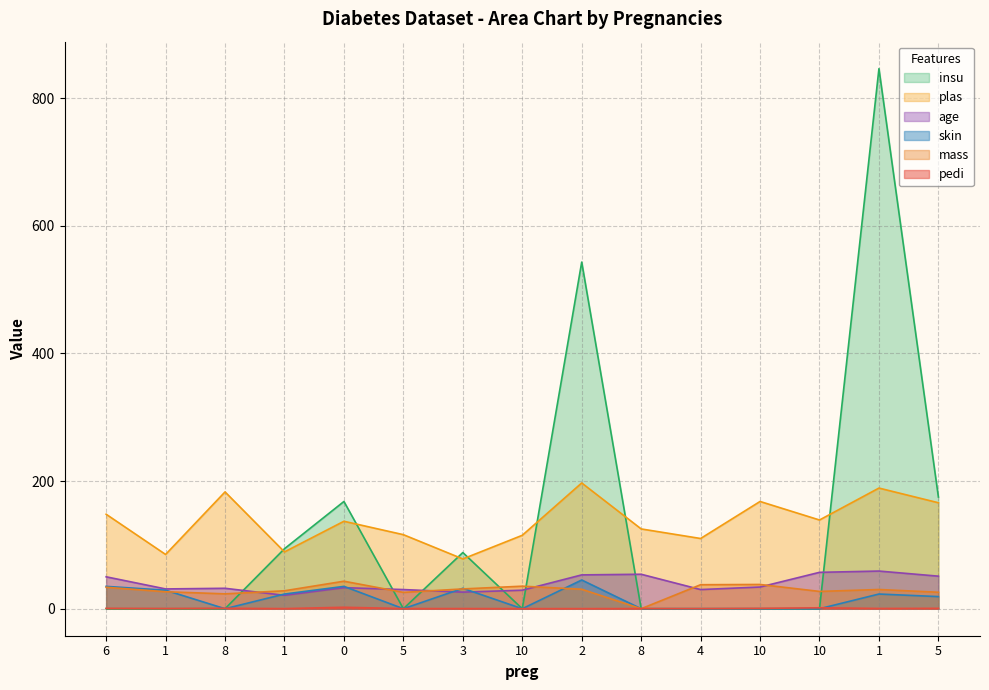

Where does the mass series first go above 30?

6